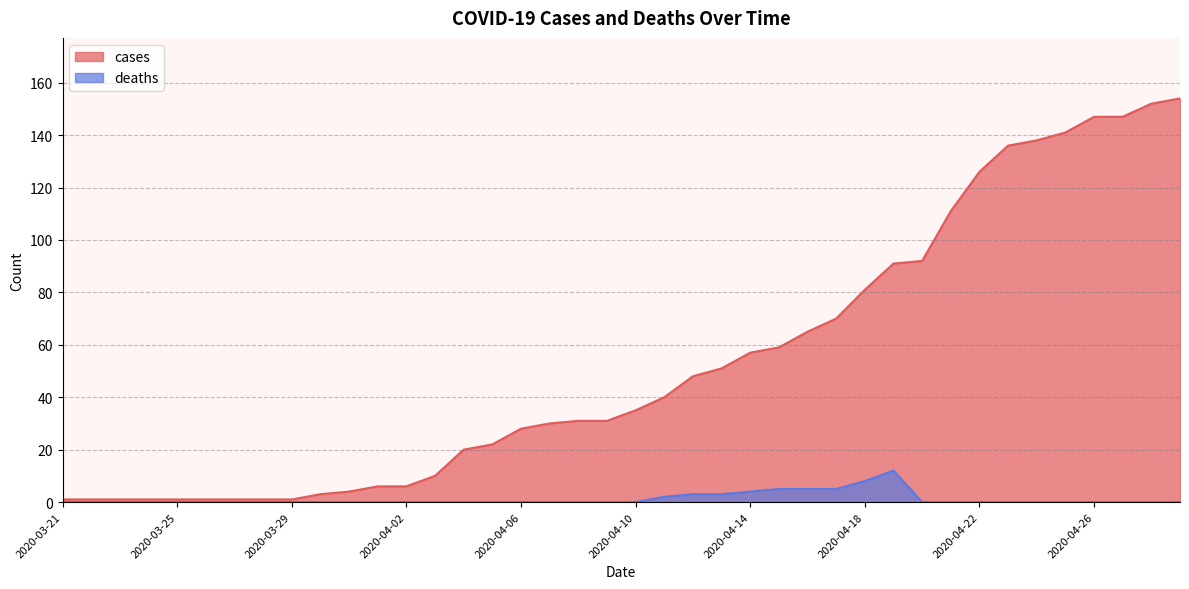

At which label does cases reach its peak?

2020-04-29